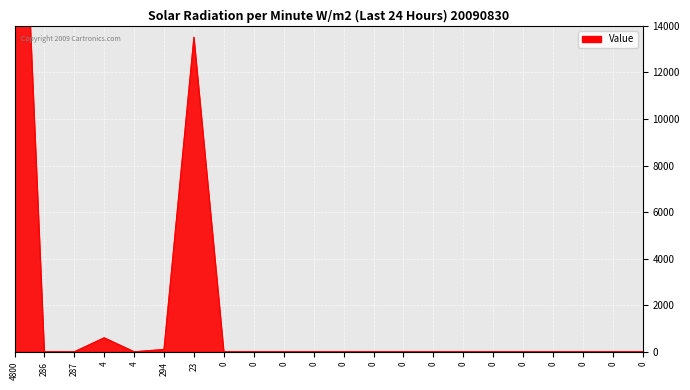

What is the maximum value shown in the chart?

30000